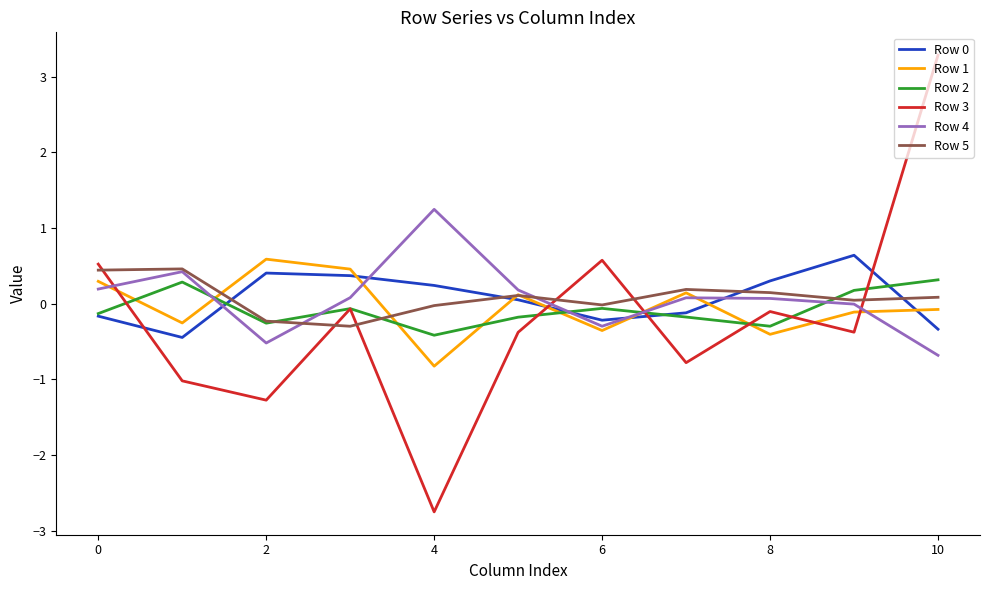

Which series has the largest range (max minus min)?

Row 3